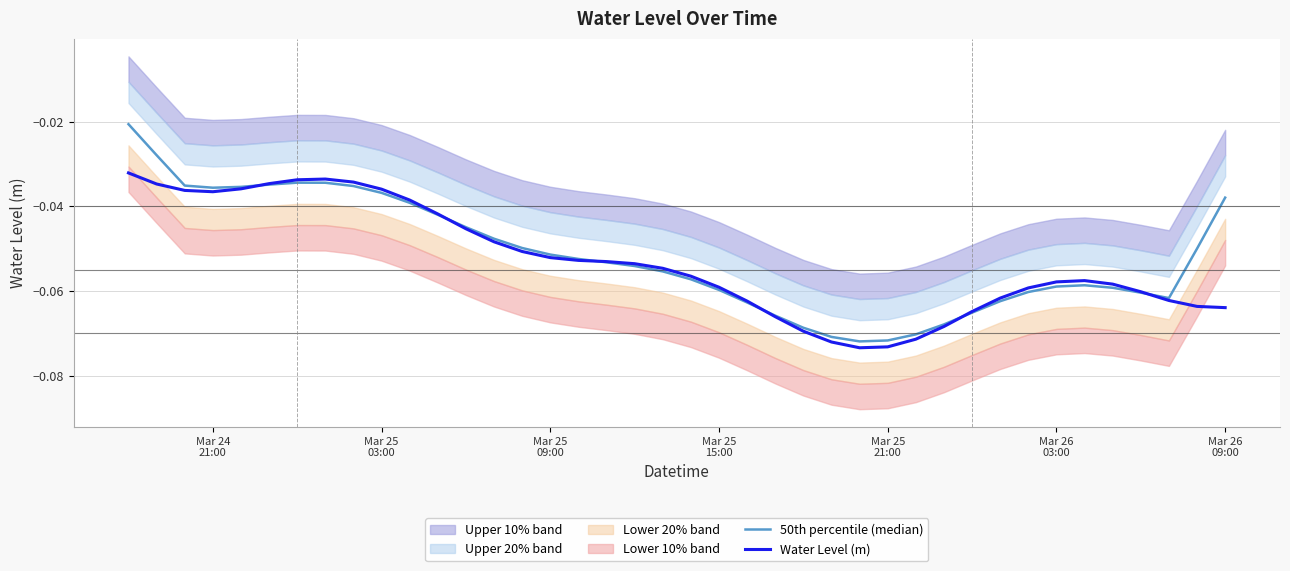

After their last crossing, which series has the higher values: 50th percentile (median) or Water Level (m)?

50th percentile (median)